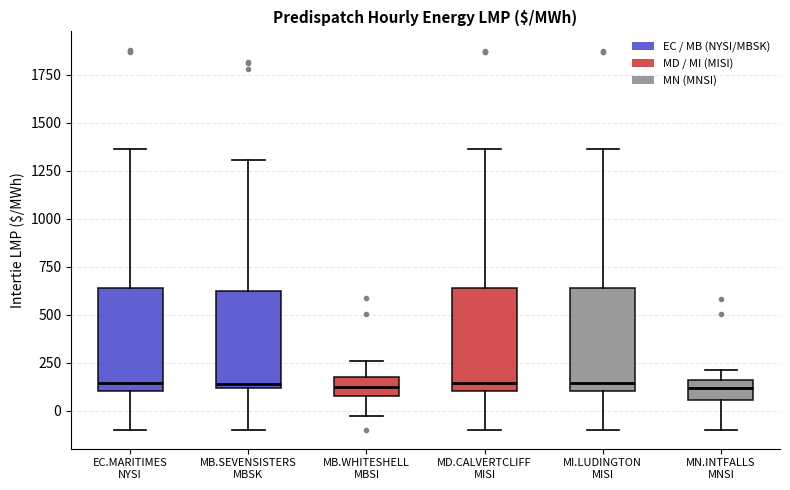

Where is the lower edge of the box for MD.CALVERTCLIFF MISI on the y-axis? The values are not printed on the chart, so give them approximately, as read against the axis.

100